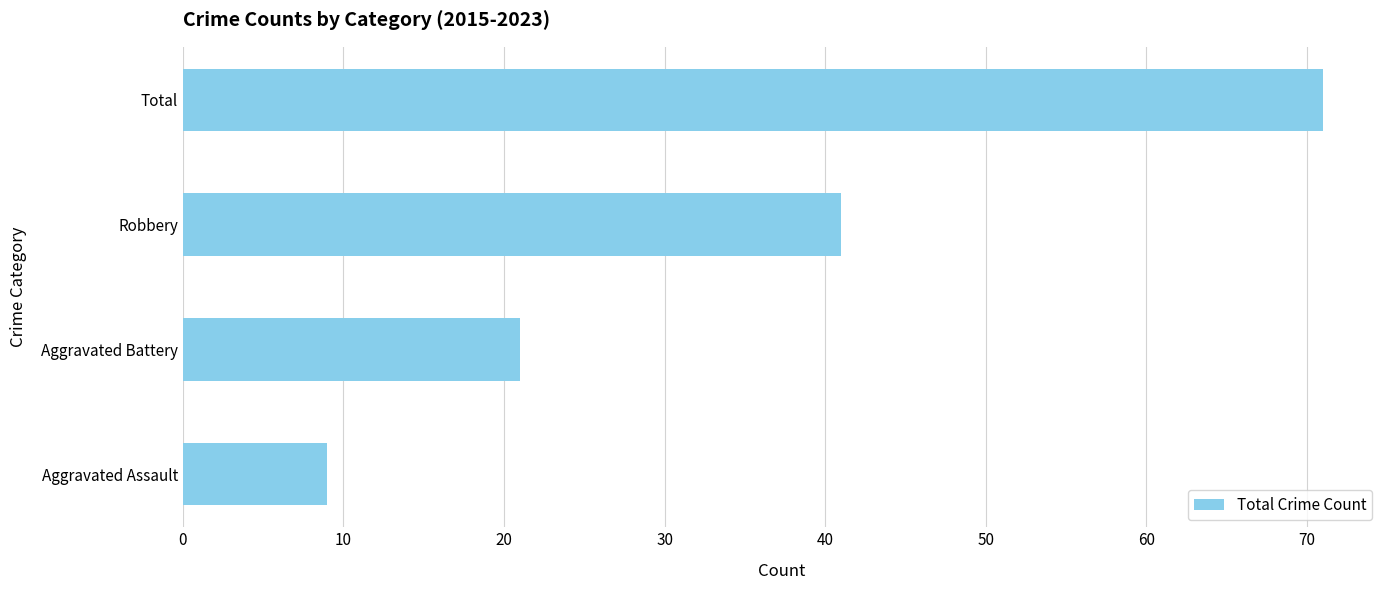

Which label corresponds to the largest value in the chart?

Total